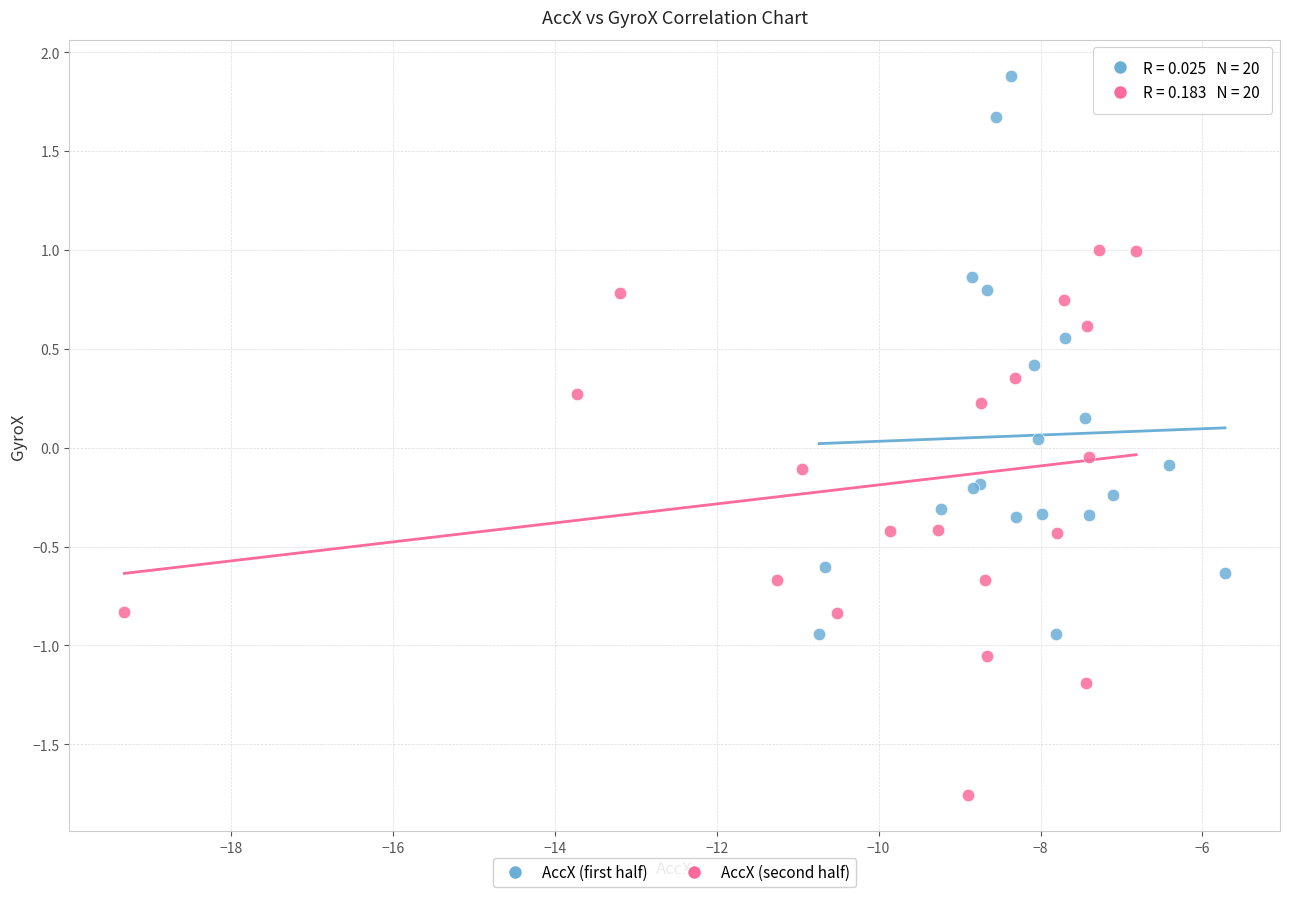

Which series contains the highest Y value?

AccX (first half)